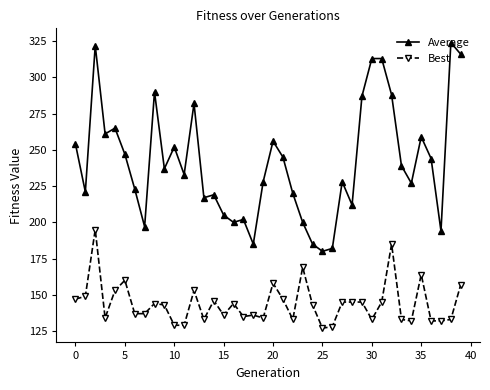

At how many categories does at least one series exceed 249?

15